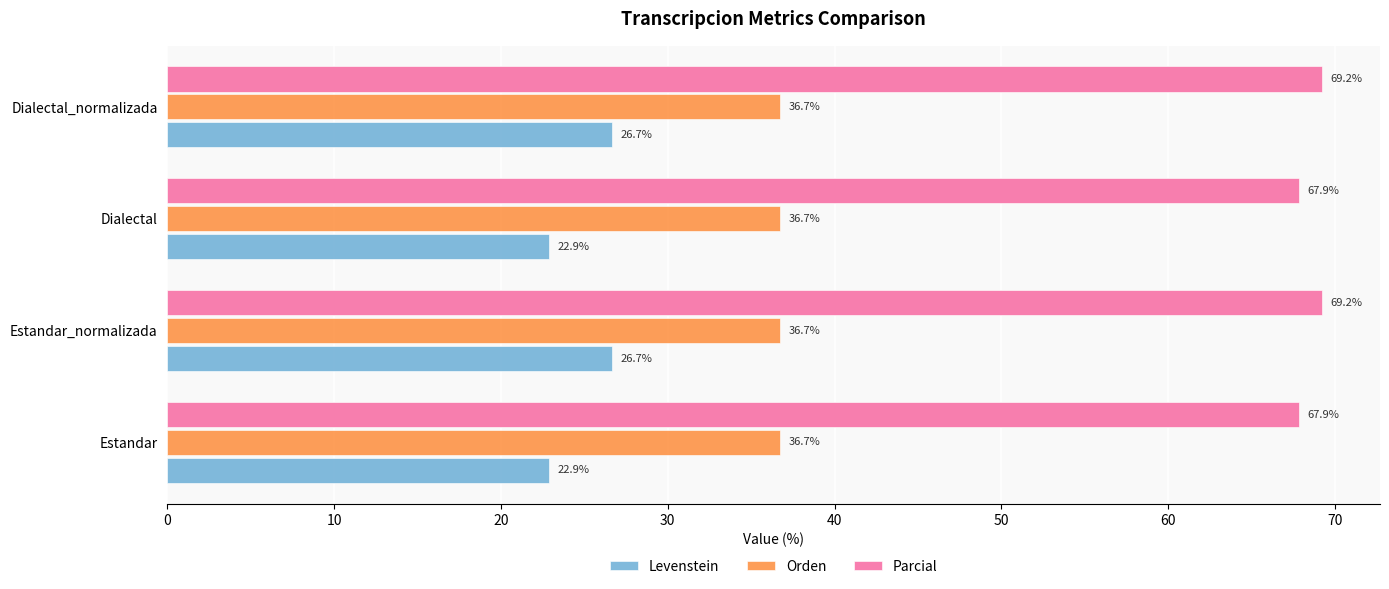

Is it true that Parcial equals 115.2 at Dialectal?

False